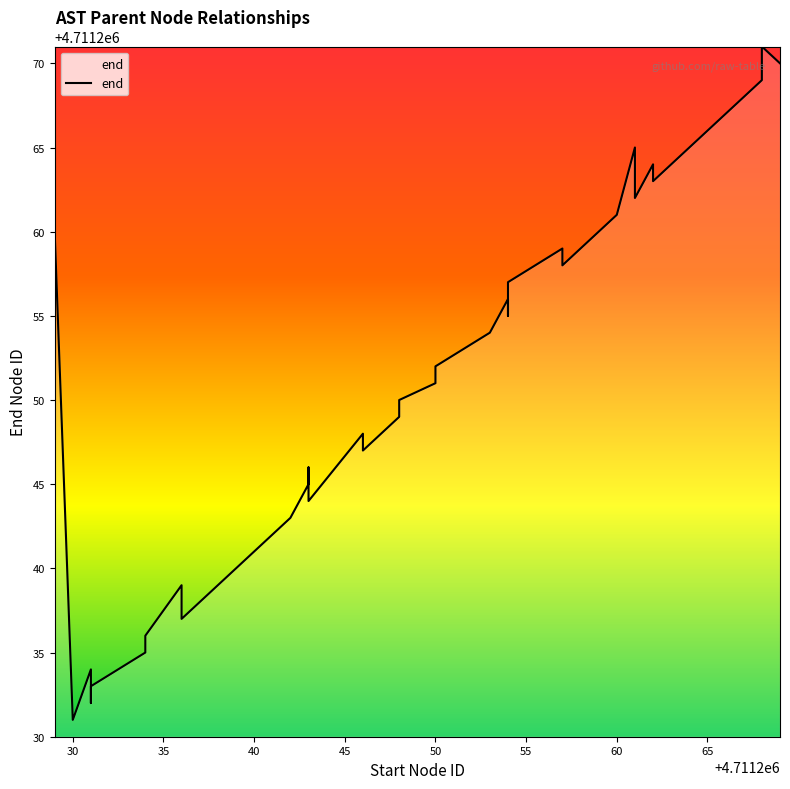

Is it true that the value at 29 is 2029544?

False